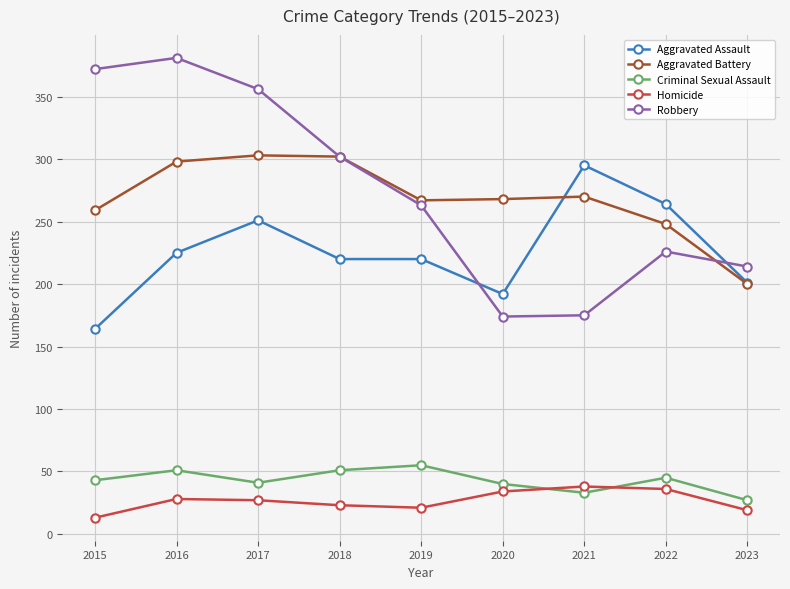

At which category does Criminal Sexual Assault reach its first local valley?

2017